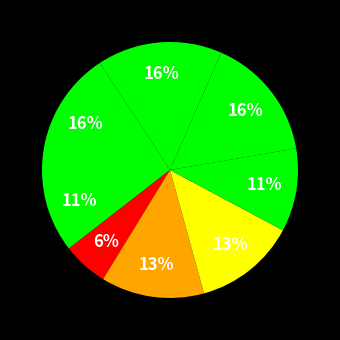

How many segments does this pie chart have?

8